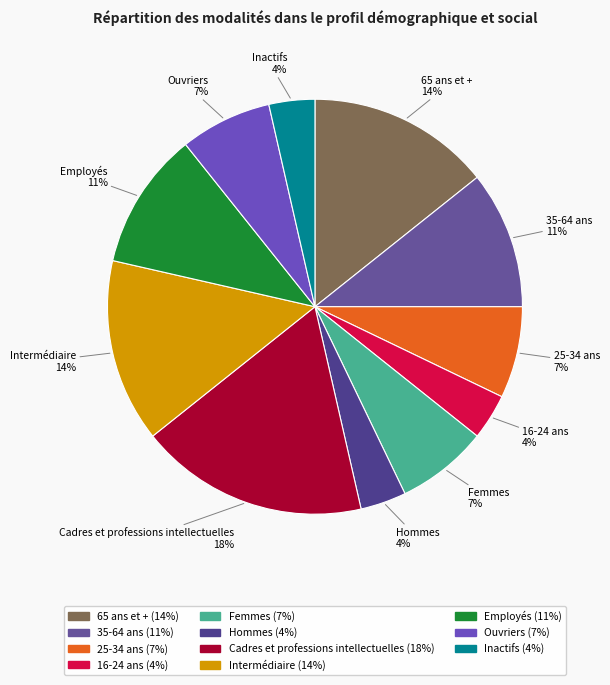

To the nearest percent, what is the average slice percentage?

9%